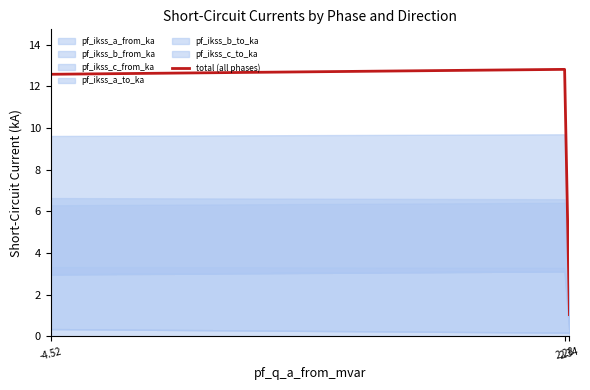

Where does the data first go above 12?

-4.52